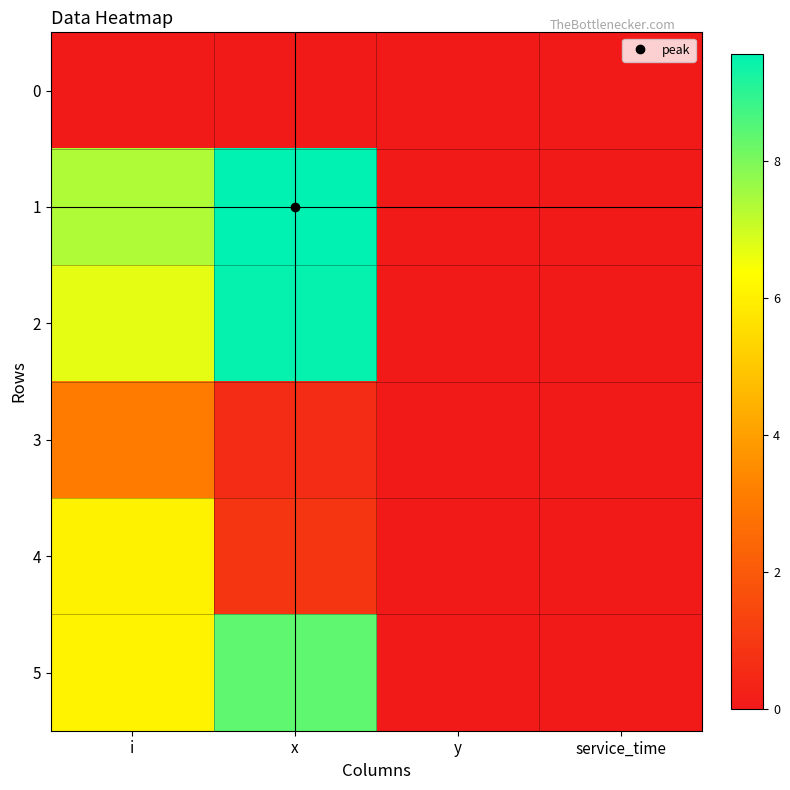

Reading left to right, list all the values displayed in this chart.

0: i=0.0	x=0.0	y=0.0	service_time=0.0
1: i=7.4	x=9.6	y=0.0	service_time=0.0
2: i=6.7	x=9.5	y=0.0	service_time=0.0
3: i=3.1	x=0.6	y=0.0	service_time=0.0
4: i=6.1	x=0.8	y=0.0	service_time=0.0
5: i=6.1	x=8.3	y=0.0	service_time=0.0